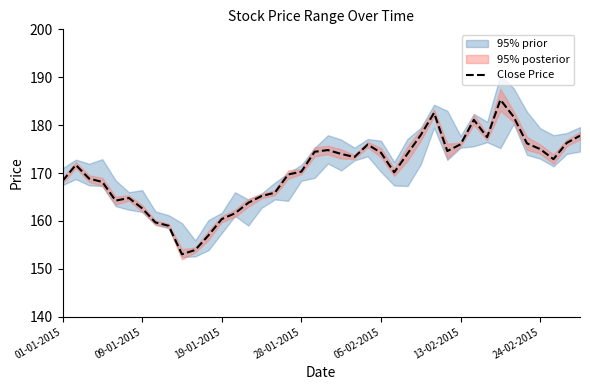

What is the minimum value for Close Price?

153.1